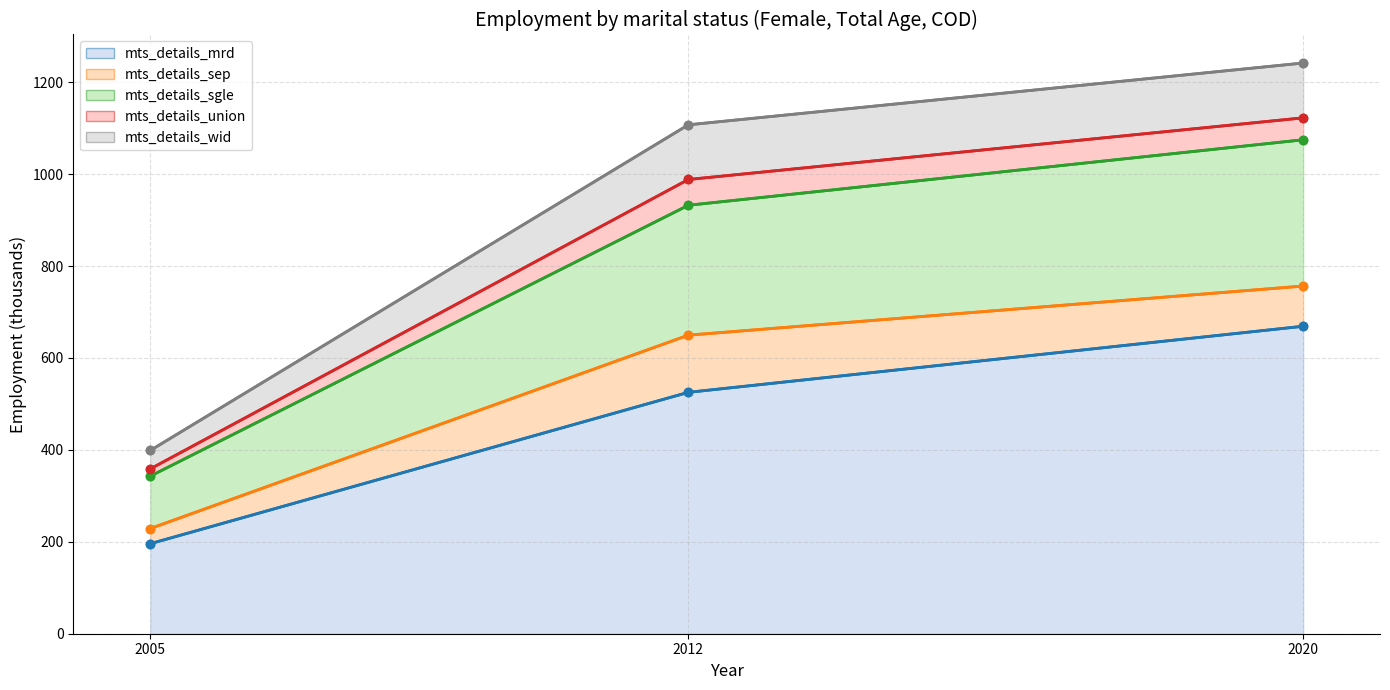

At which label is mts_details_sgle closest to 740?

2012